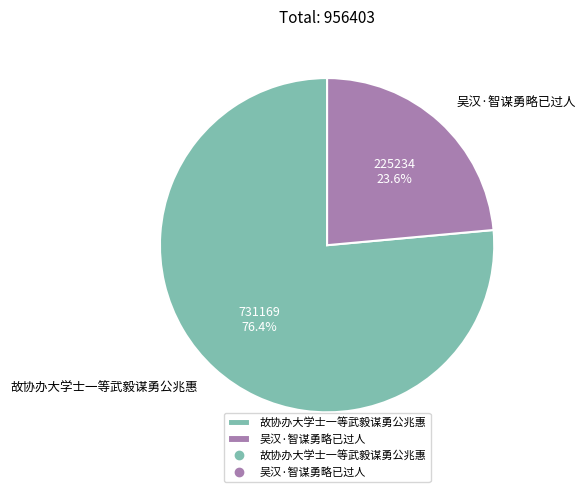

To the nearest percent, what is the combined percentage of 吴汉·智谋勇略已过人 and 故协办大学士一等武毅谋勇公兆惠?

100%